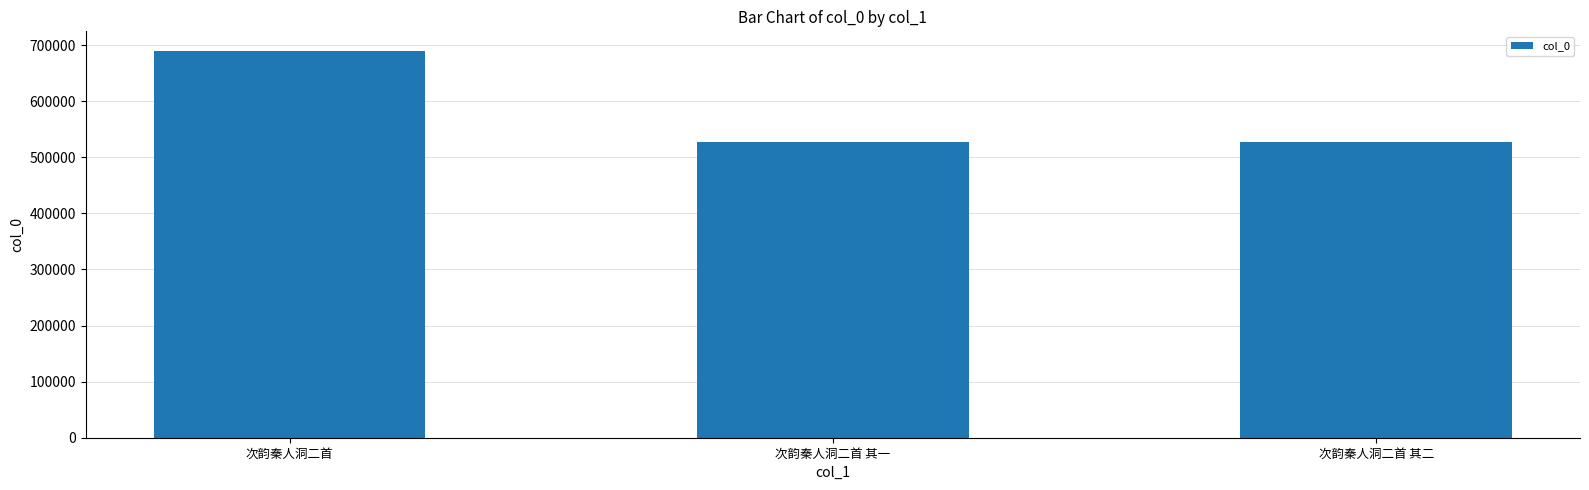

How many values are below 526618?

1